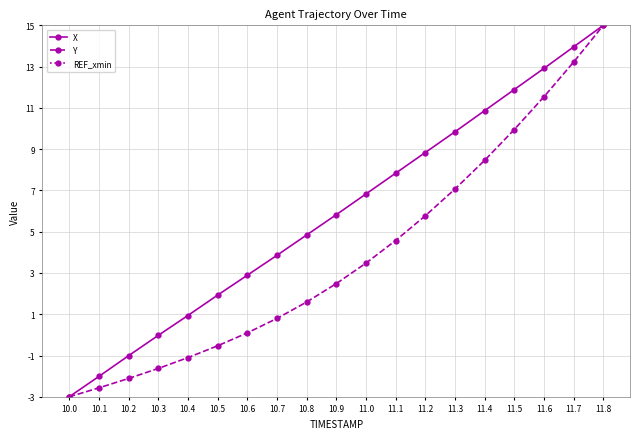

At 11.8, list the series in order from smallest to largest.

X, Y, REF_xmin